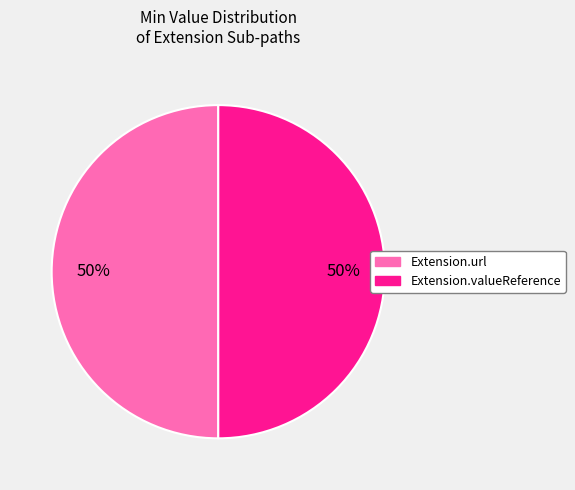

To the nearest percent, what is the average slice percentage?

50%